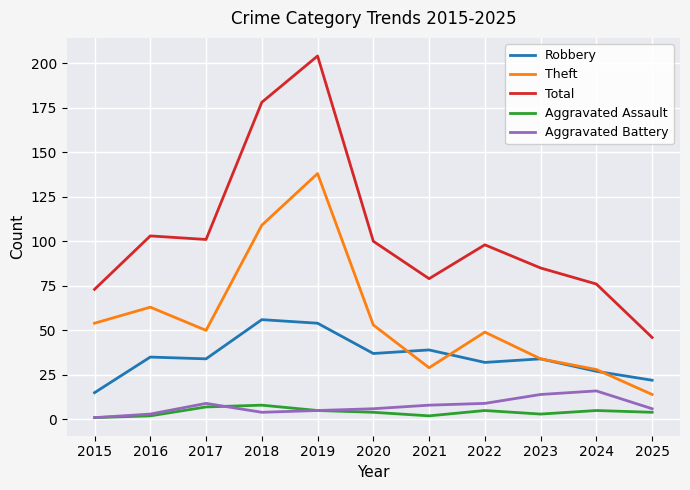

What is the approximate value of Total at 2018, to the nearest 5?

180